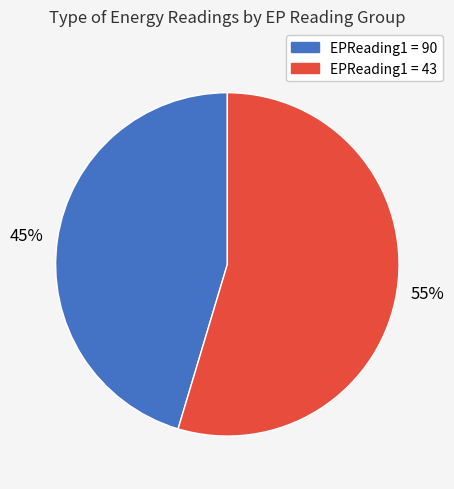

True or false: EPReading1 = 43 accounts for 55% of the total.

True